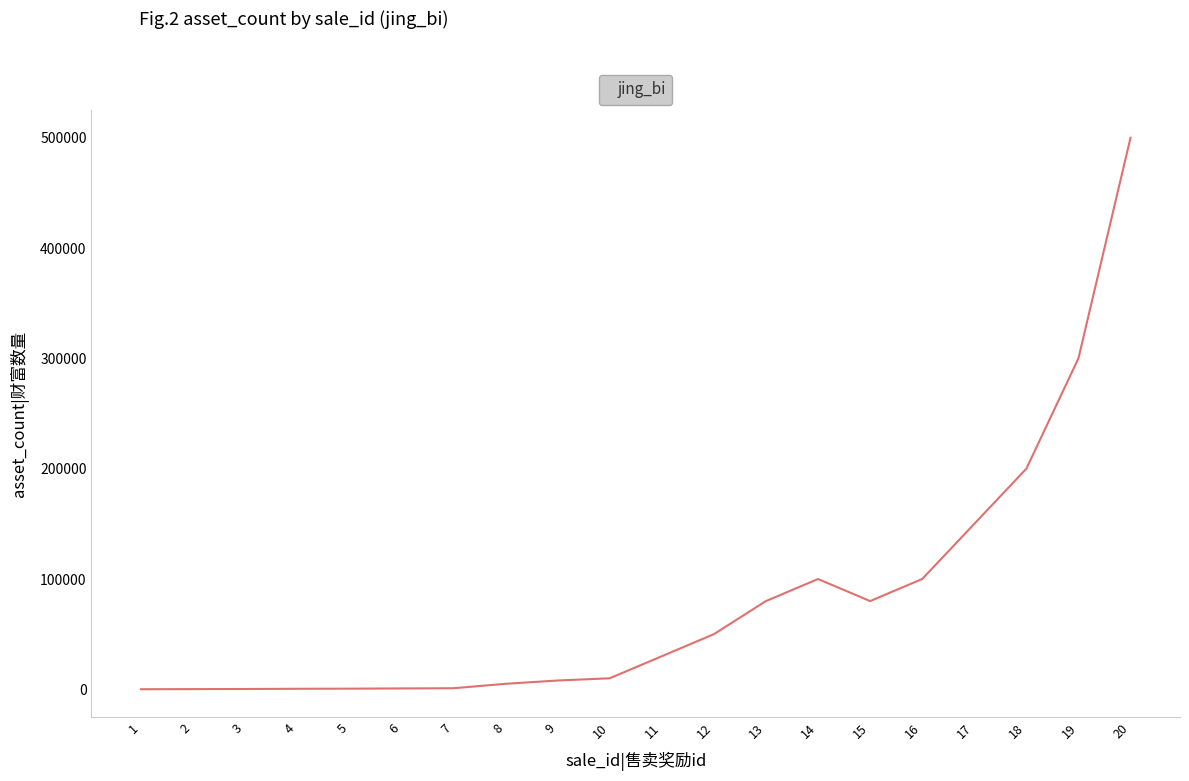

What is the greatest value displayed?

500000